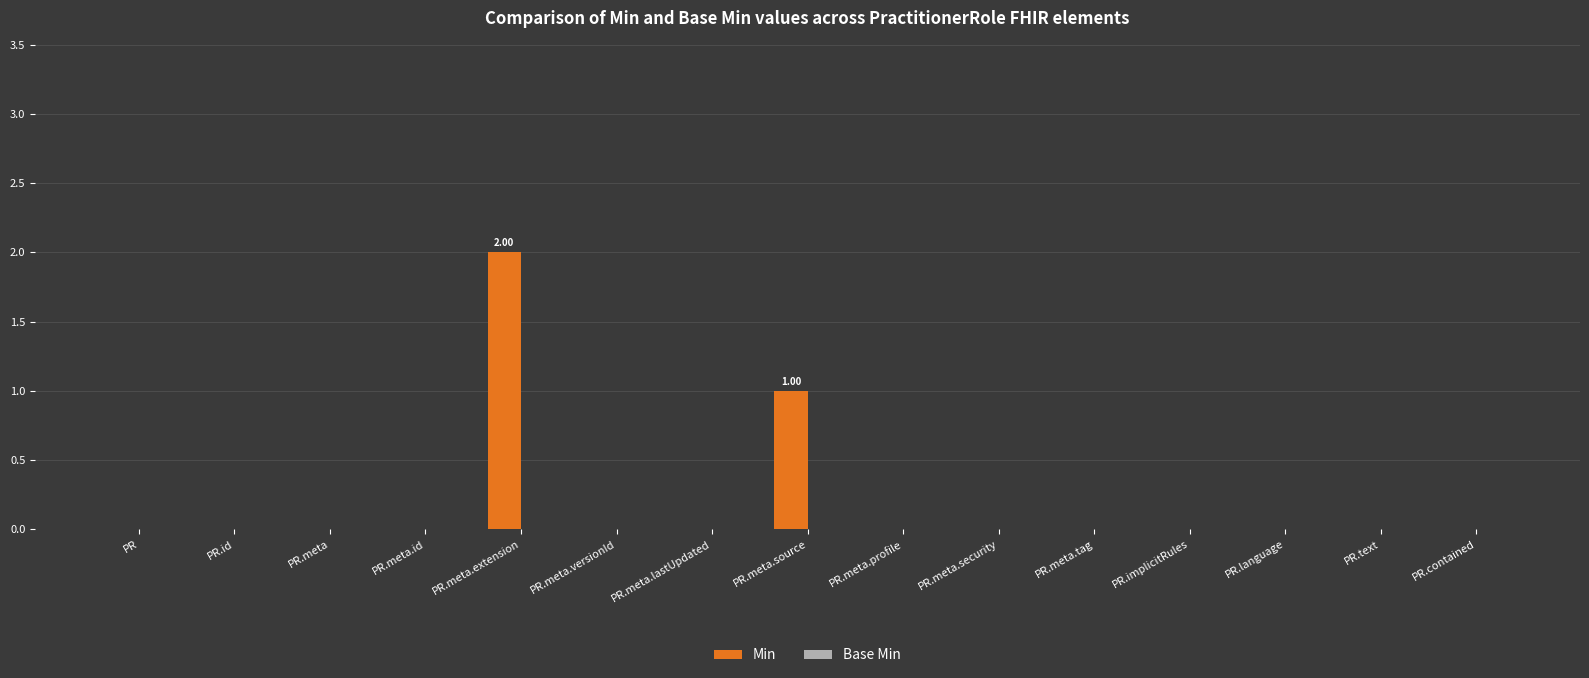

Which has a higher value, PR.meta.source or PR.implicitRules?

PR.meta.source